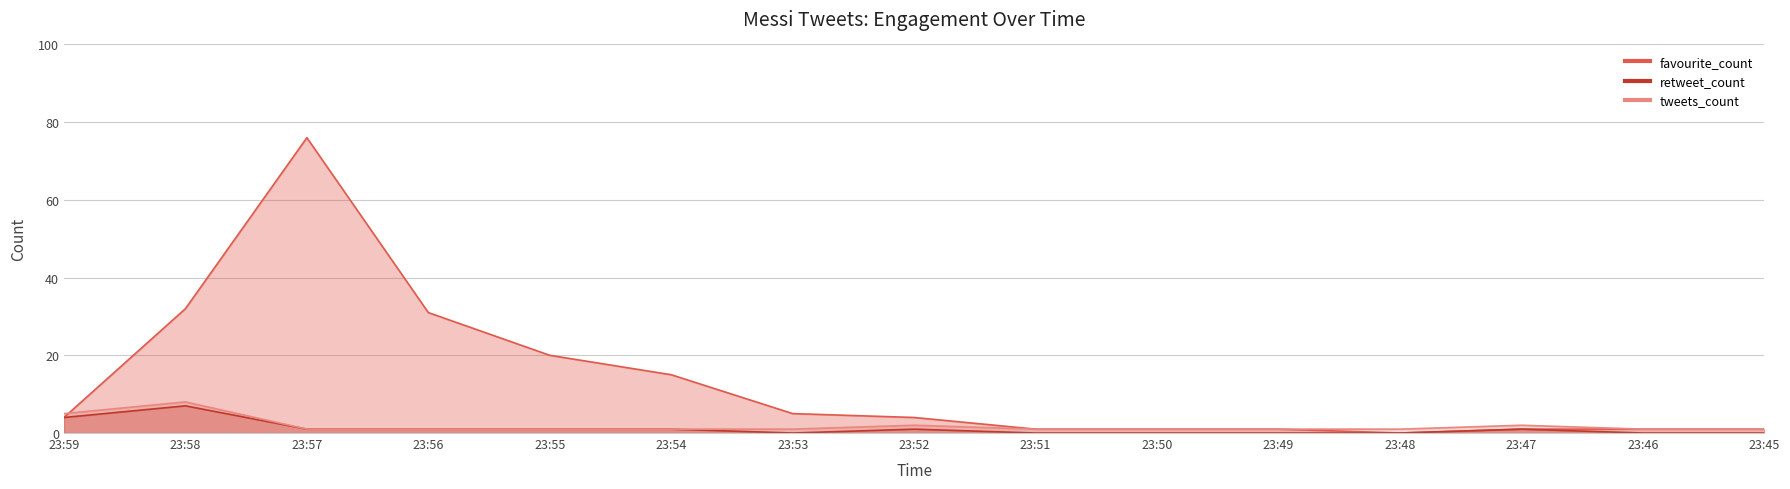

What is the value of the tweets_count point at the 1st from the left?

5